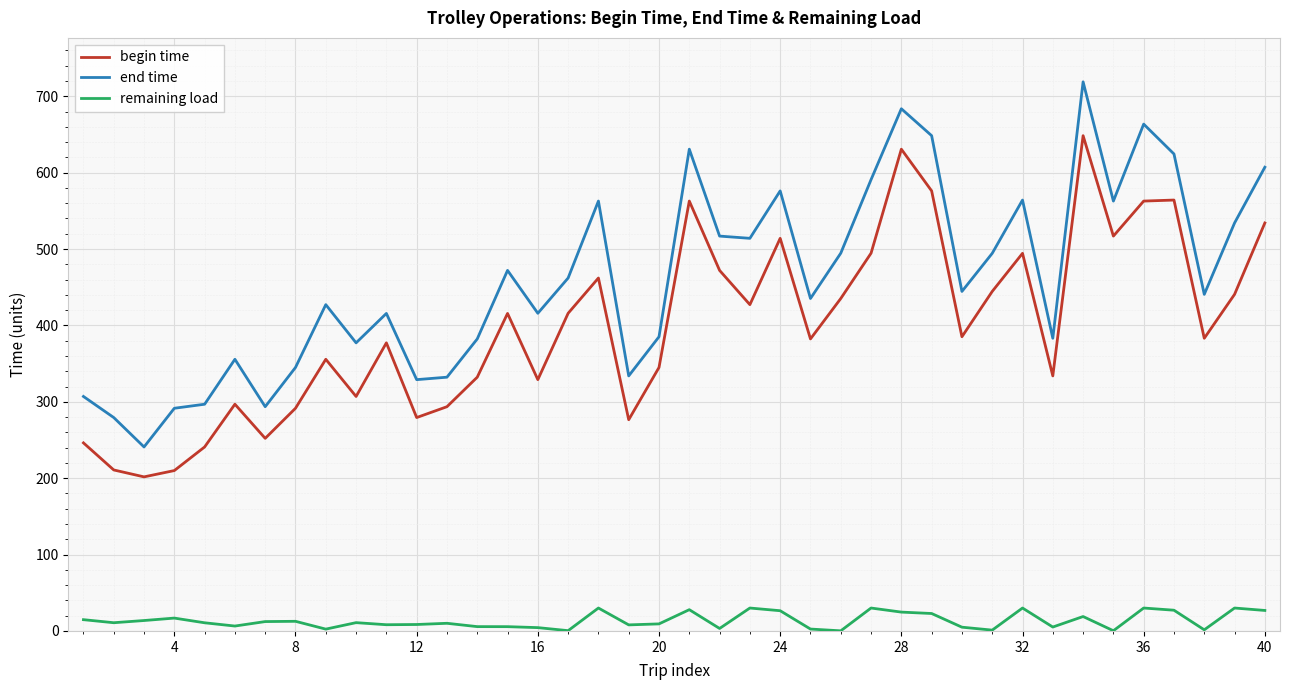

Which series has the largest total across all categories?

end time